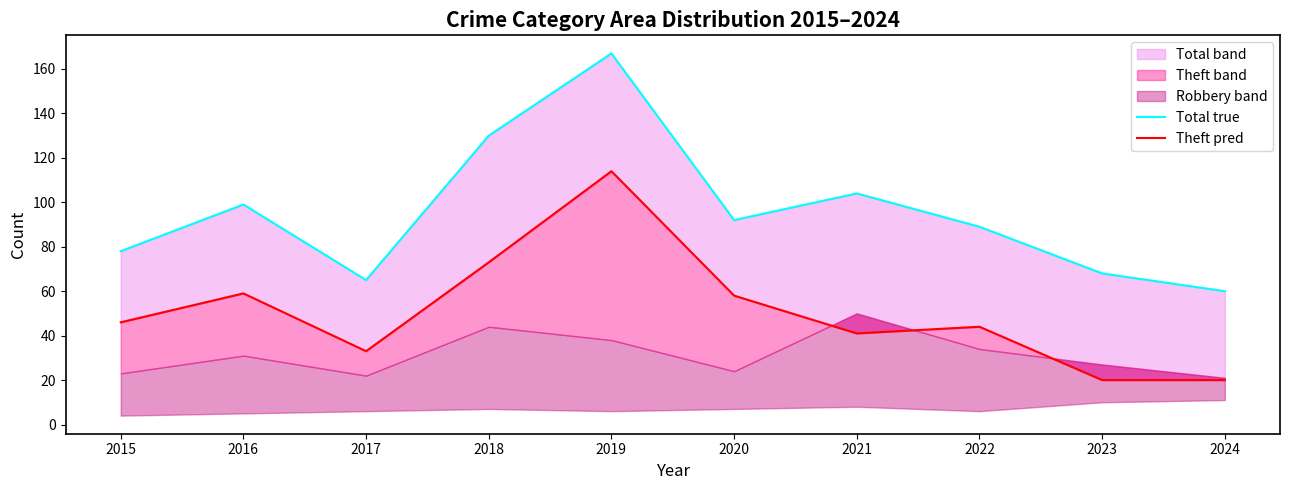

True or false: Total true and Theft pred cross at least once.

False